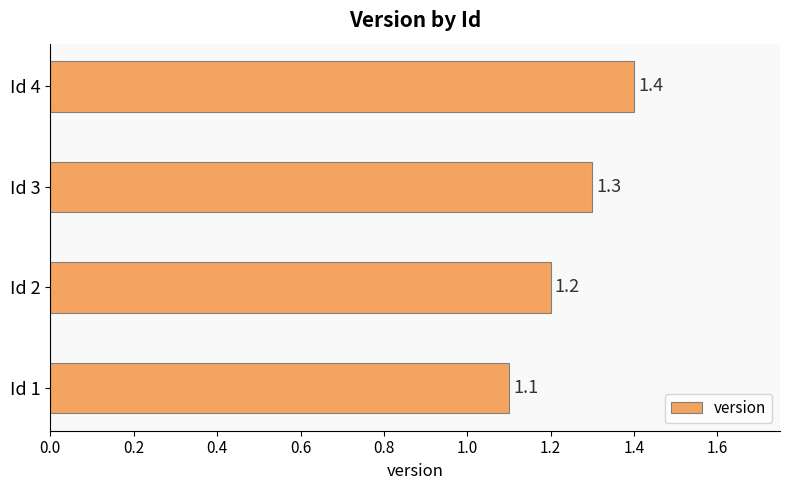

Count the values in the range 1 to 2.

4